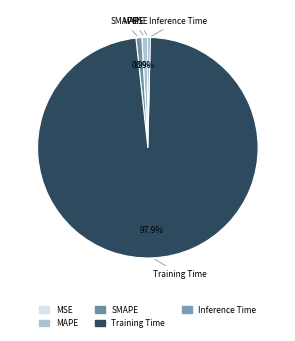

Between MAPE and Inference Time, which is larger?

MAPE